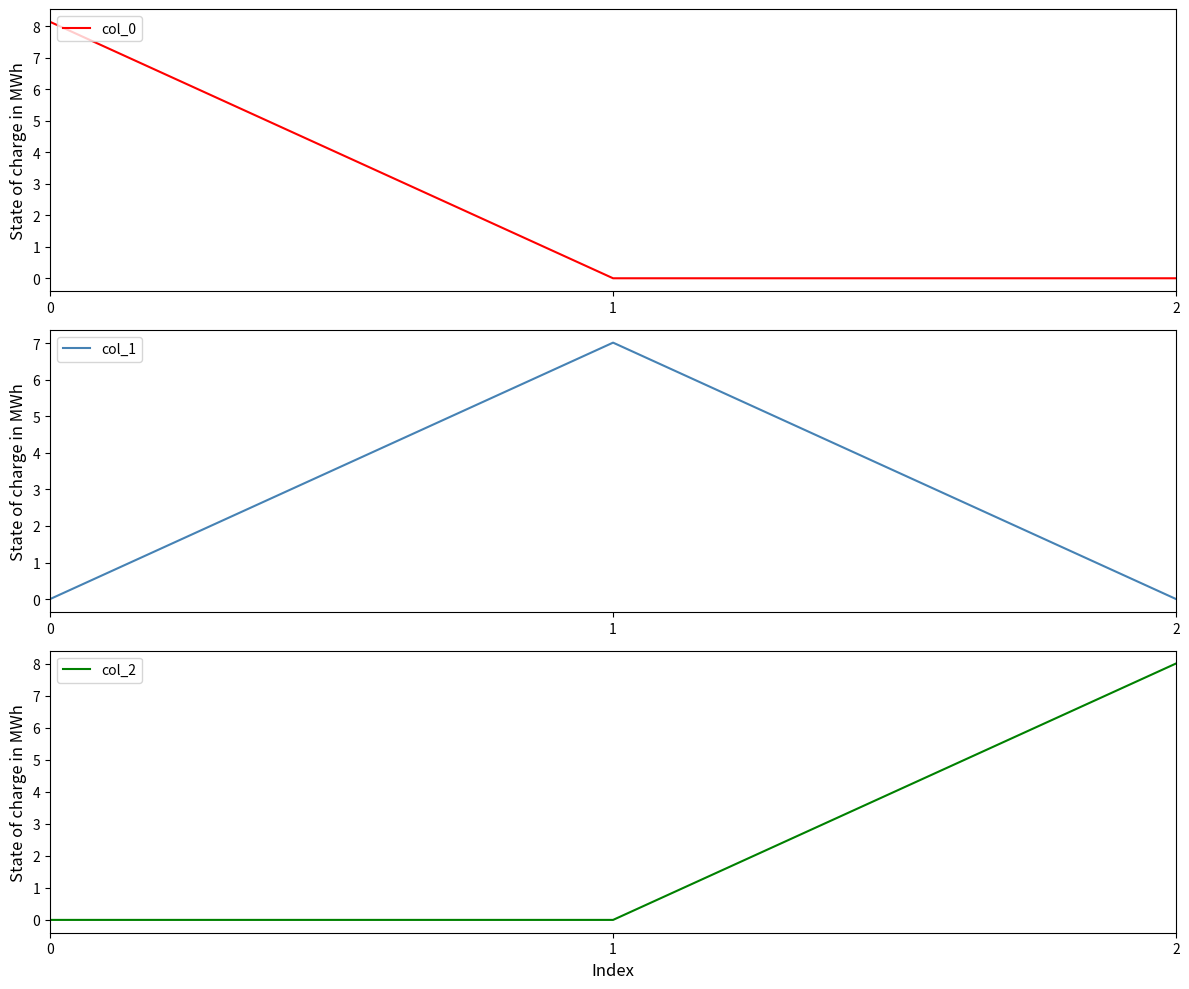

The value of col_0 at 2 is 0.0. True or false?

True